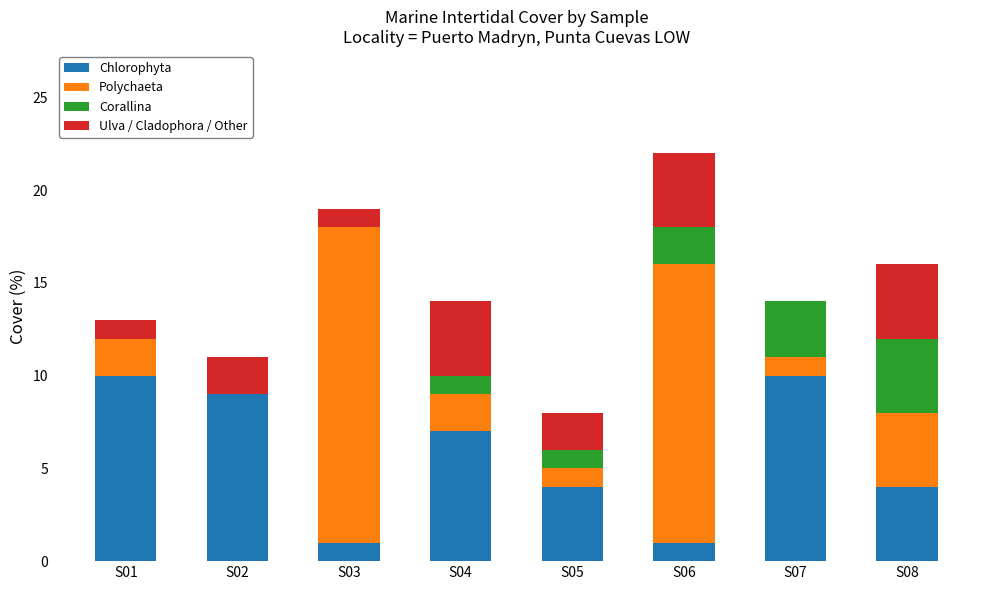

Is it true that Chlorophyta equals 4 at S02?

False